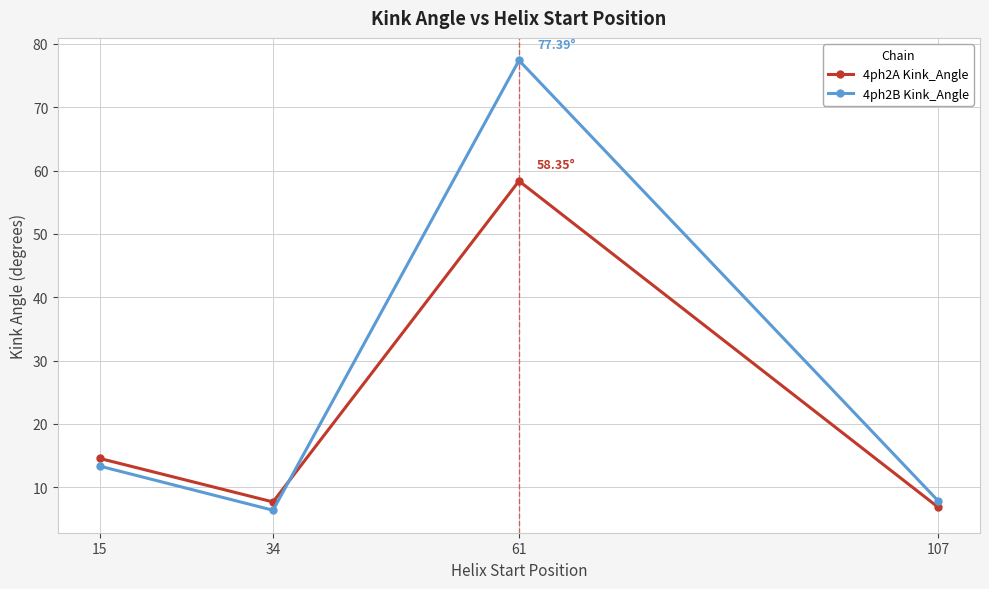

What is the greatest value displayed?

77.4